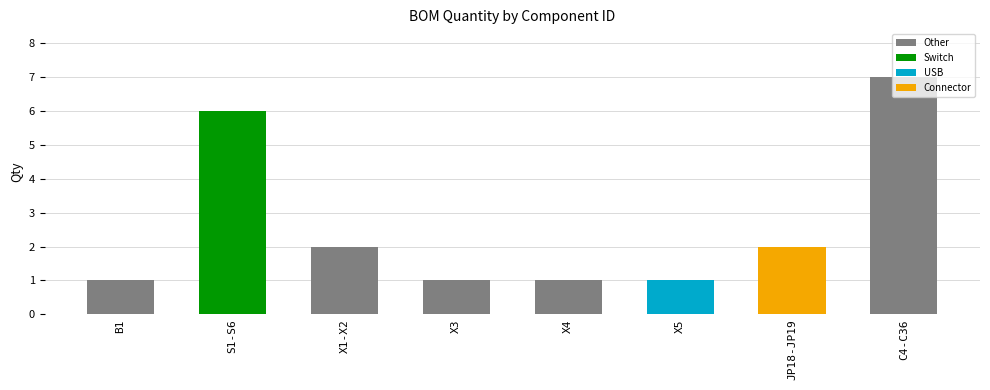

What is the sum of the values at JP18-JP19 and B1?

3